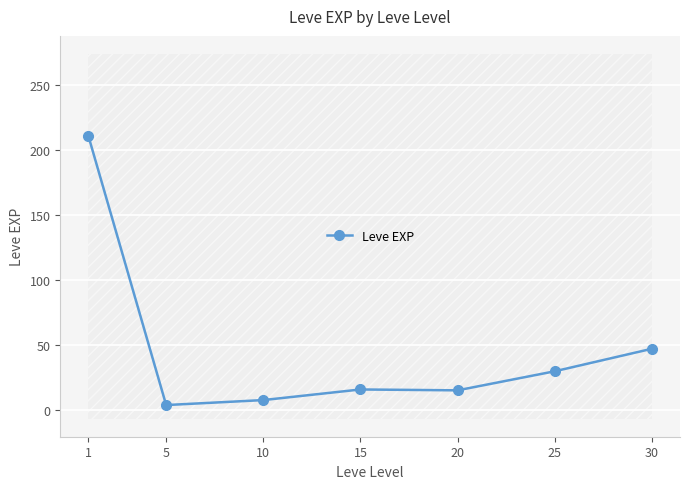

What is the sum of all values?

329.2